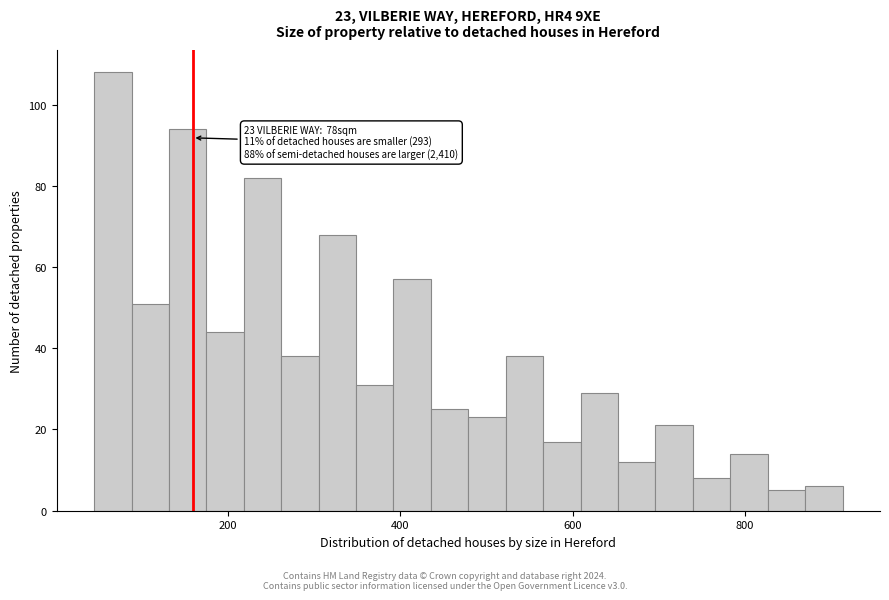

Read against the x-axis, roughly where is the centre of the tallest bar?

60